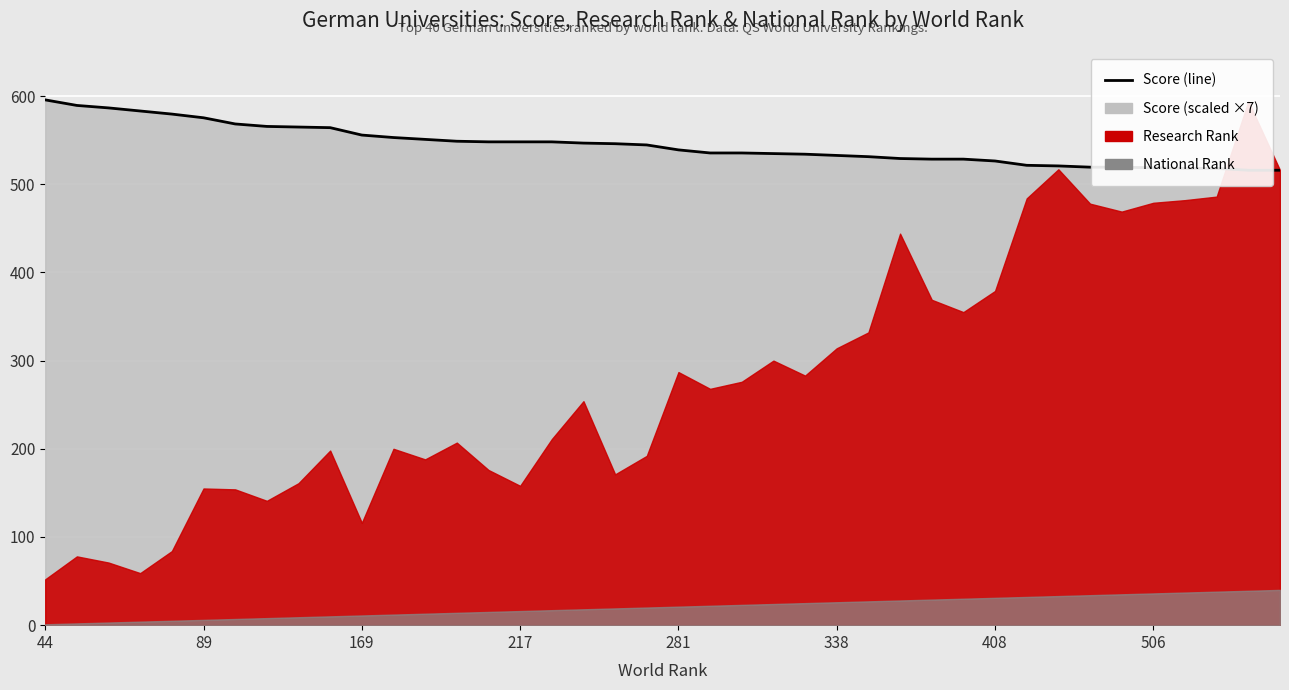

How many data points does each series have?

40